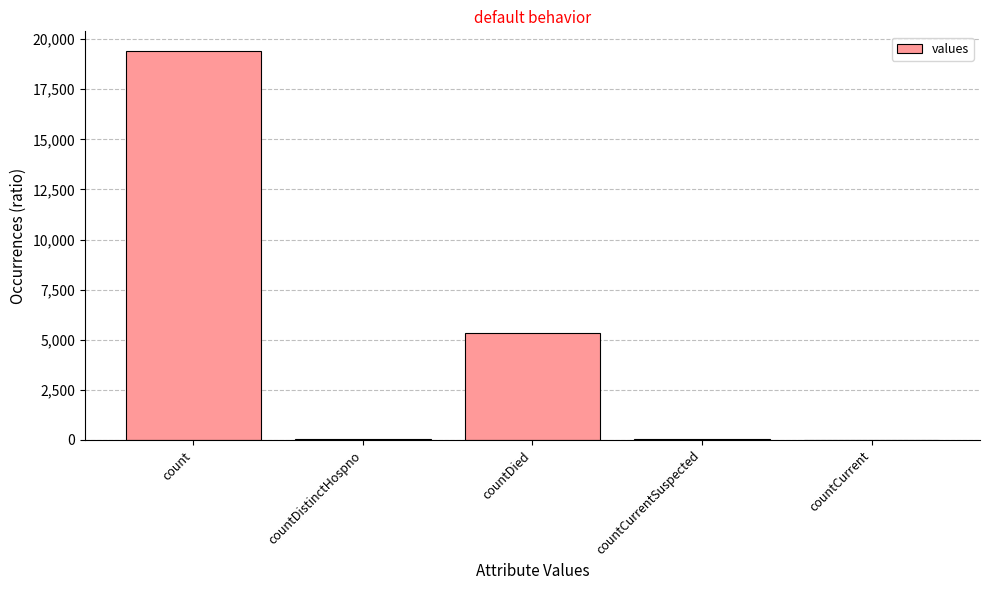

Count the number of categories in the chart.

5